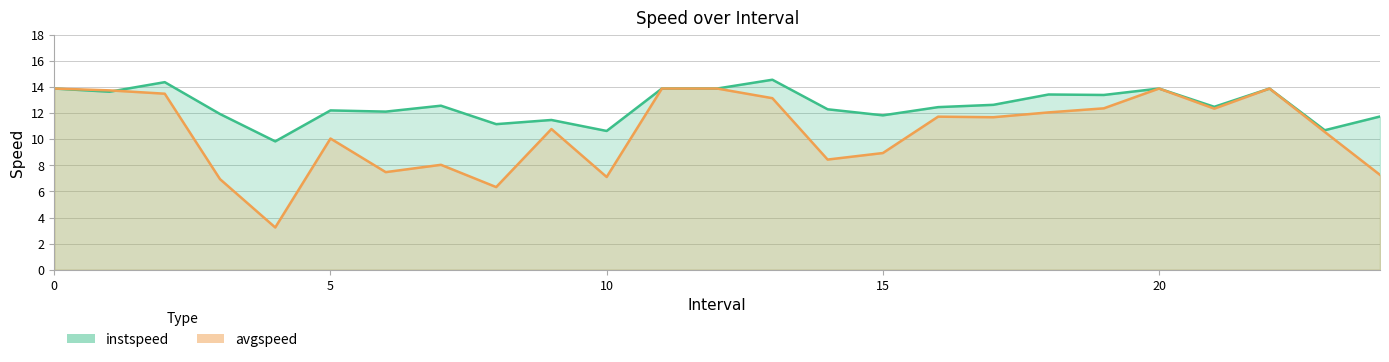

Between 2 and 22, which is larger?

2